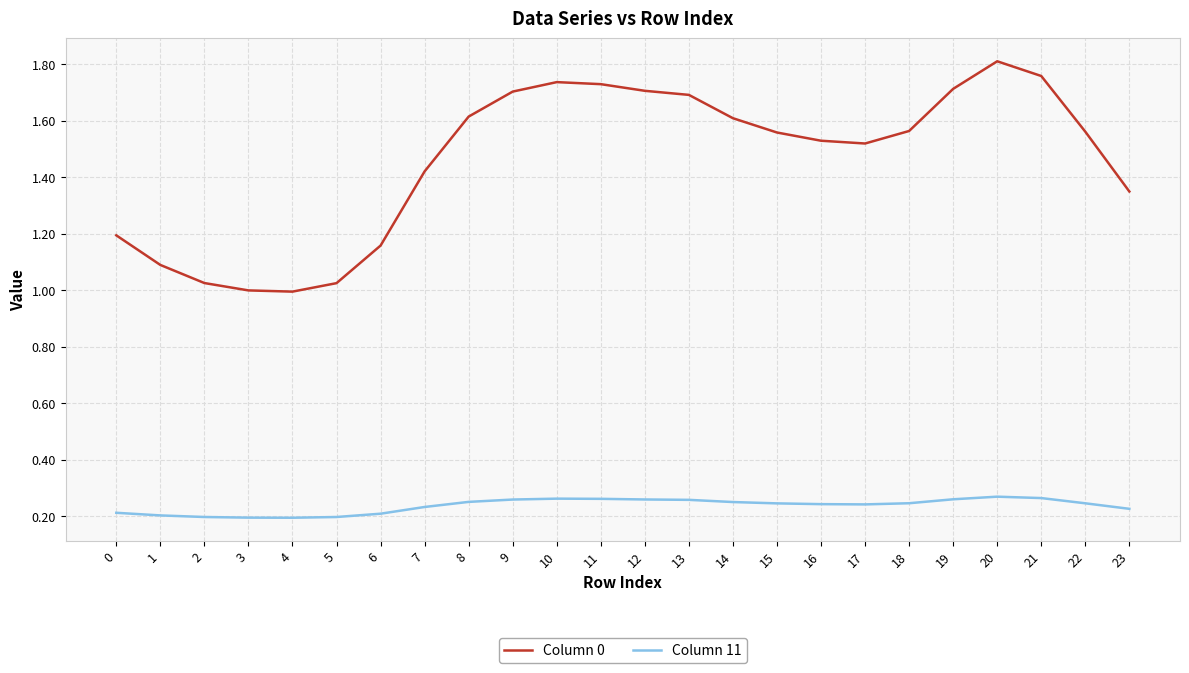

Which series has the widest spread of values?

Column 0